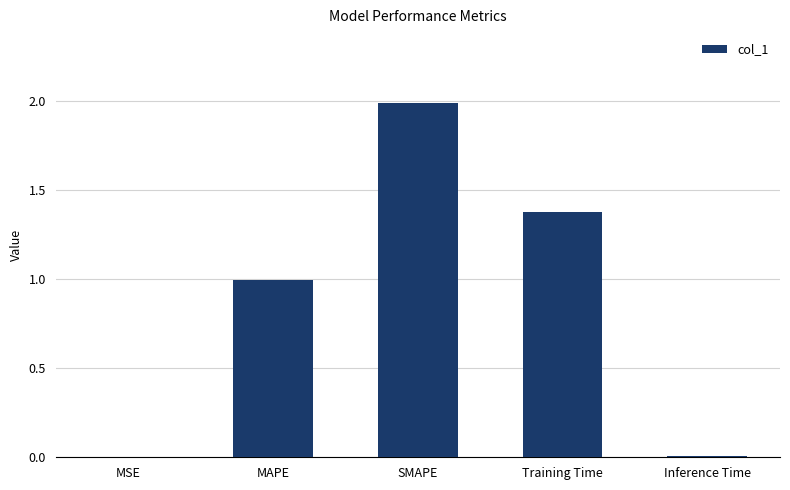

Which category has the highest value across all series?

SMAPE